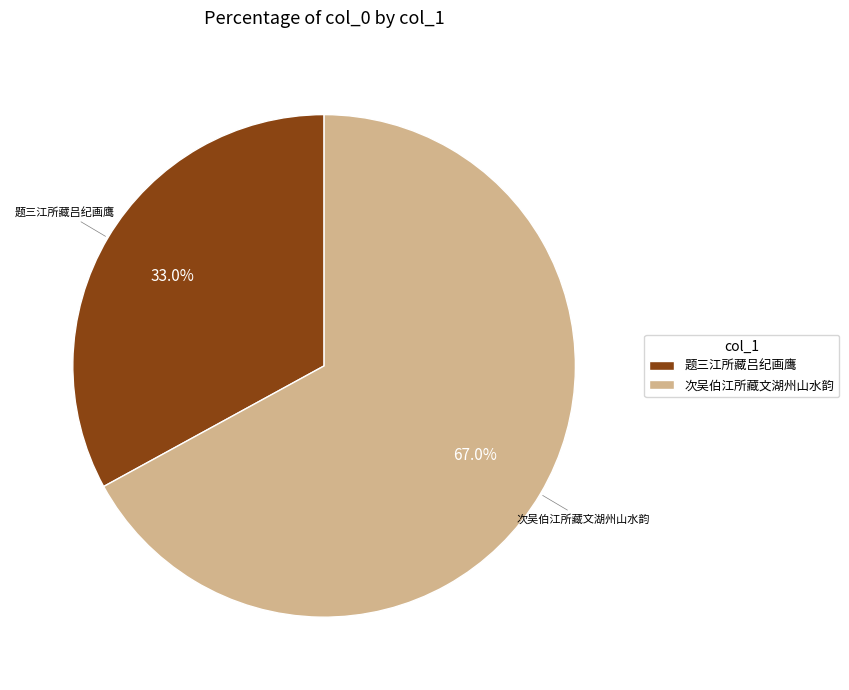

Which category has the biggest portion of the pie?

次吴伯江所藏文湖州山水韵